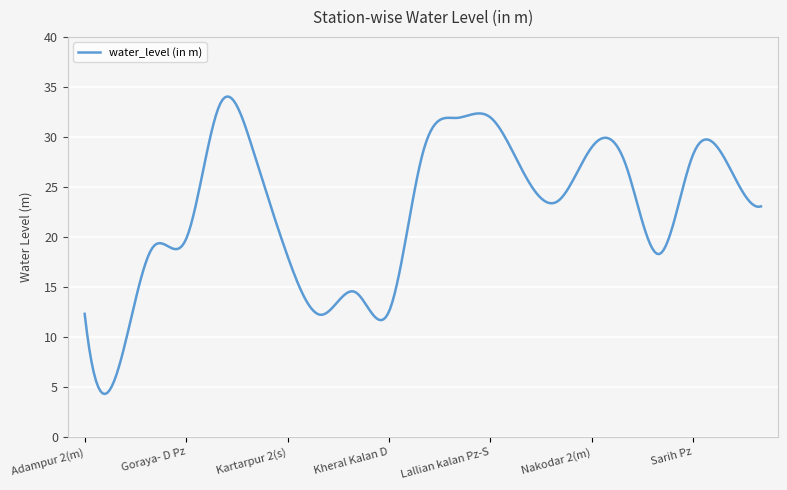

What is the difference between the maximum and minimum values?

29.7